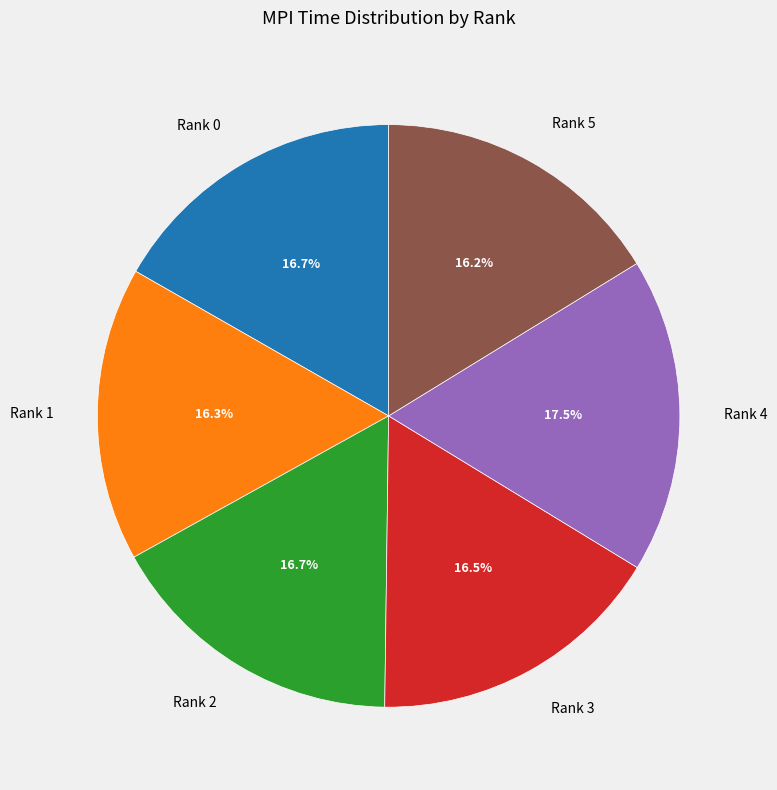

Do Rank 3 and Rank 0 together represent more than half of the pie?

No